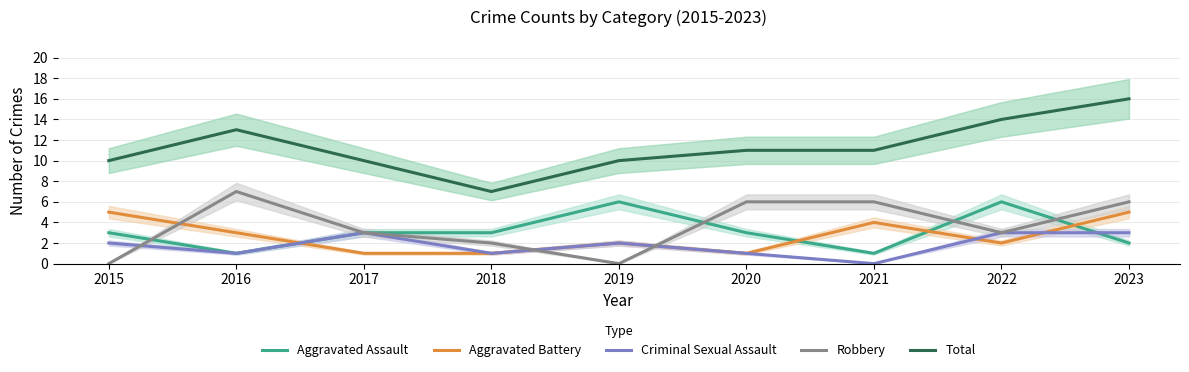

How many series are shown in this chart?

5